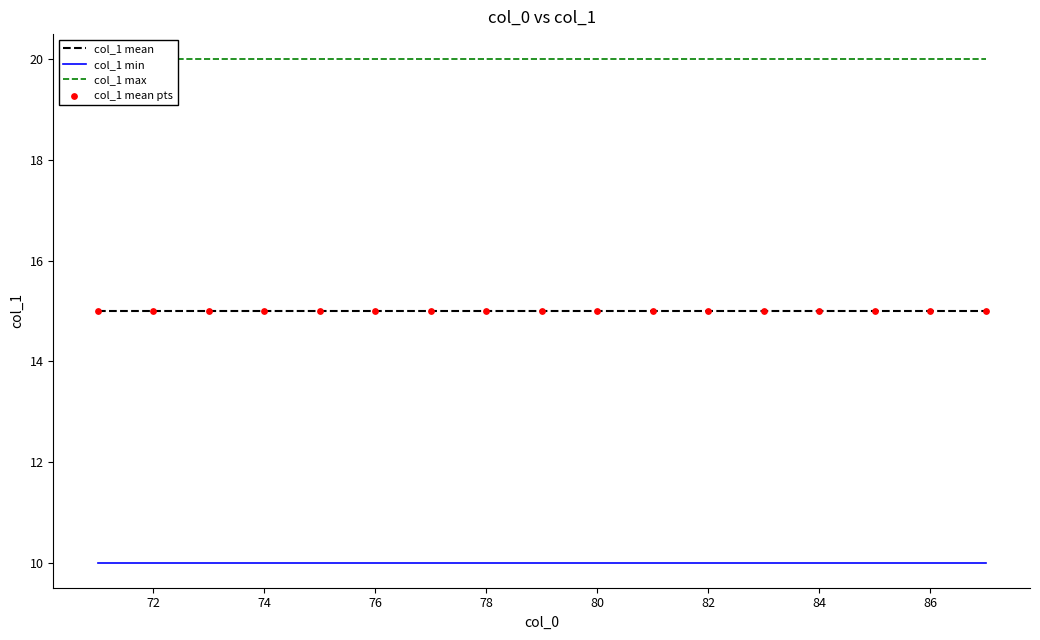

Which series has the largest total across all categories?

col_1 max